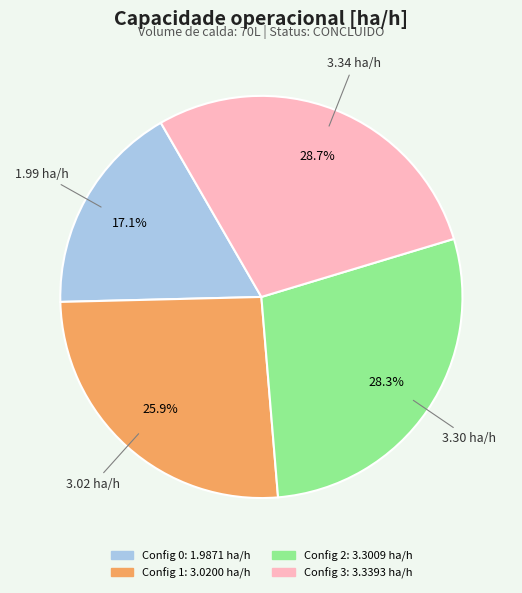

Rank the categories by value from lowest to highest.

0, 1, 2, 3